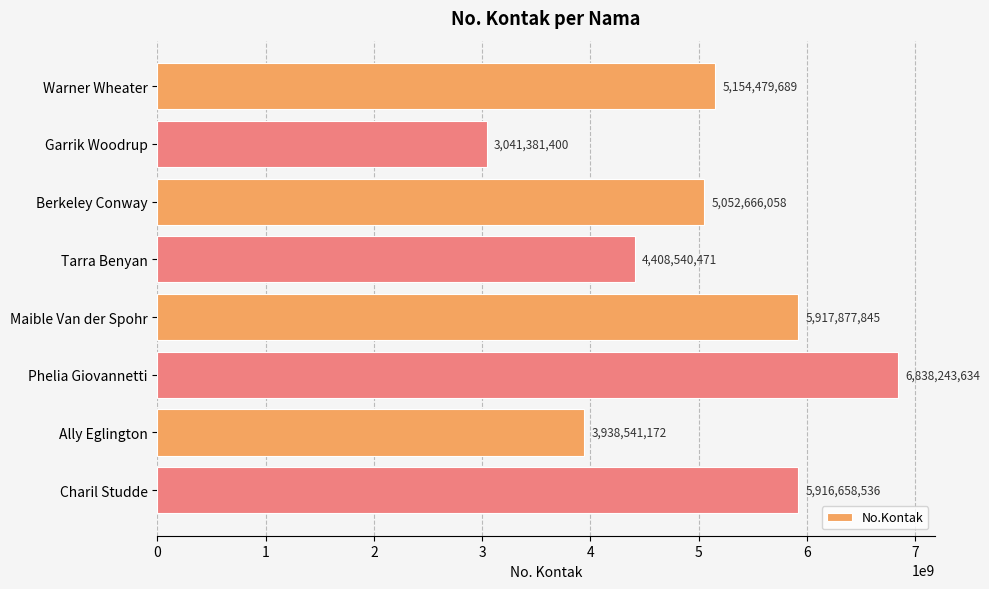

What position from the bottom is Maible Van der Spohr?

4